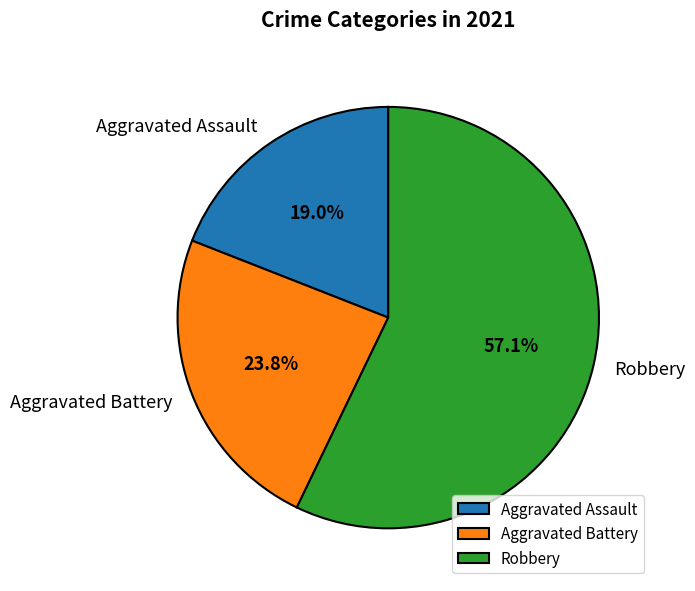

Which has a higher value, Robbery or Aggravated Battery?

Robbery